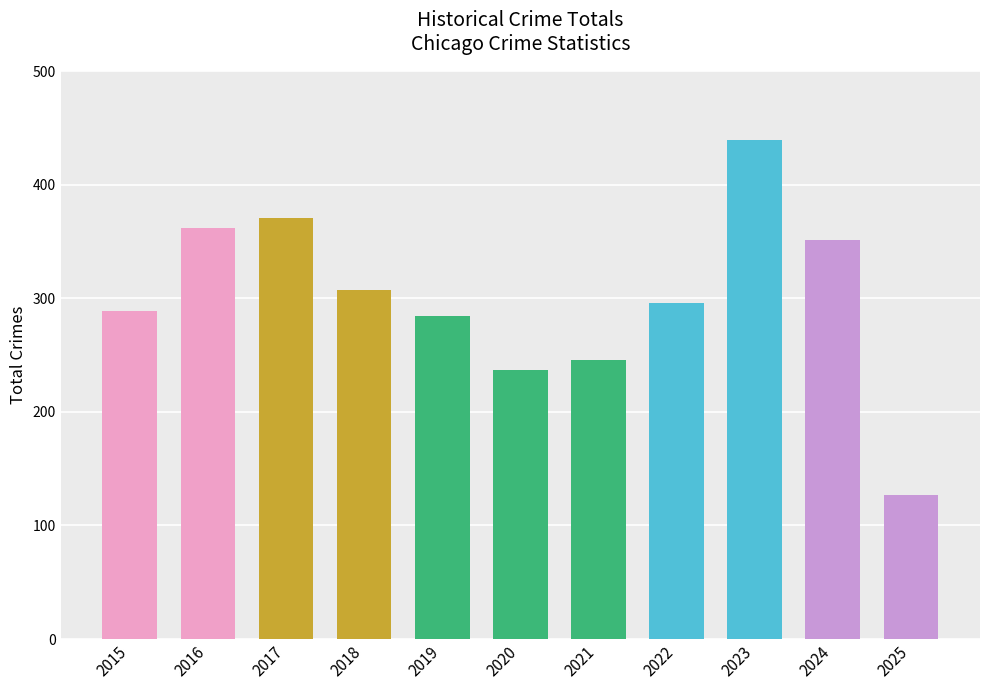

True or false: the data shows 193 at 2017.

False